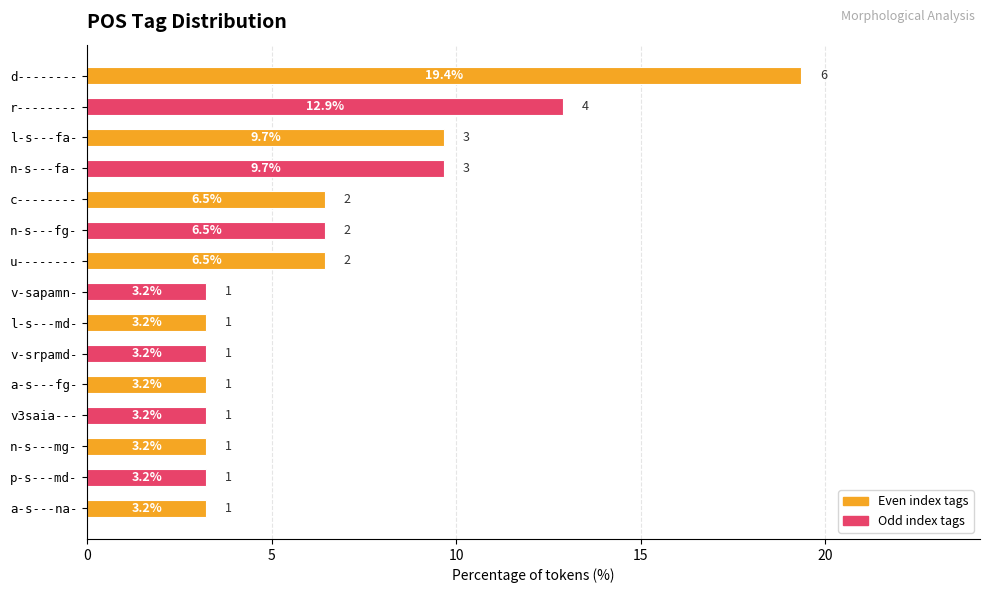

Reading bottom to top, transcribe all the data shown in this chart.

a-s---na-=3.2	p-s---md-=3.2	n-s---mg-=3.2	v3saia---=3.2	a-s---fg-=3.2	v-srpamd-=3.2	l-s---md-=3.2	v-sapamn-=3.2	u--------=6.5	n-s---fg-=6.5	c--------=6.5	n-s---fa-=9.7	l-s---fa-=9.7	r--------=12.9	d--------=19.4